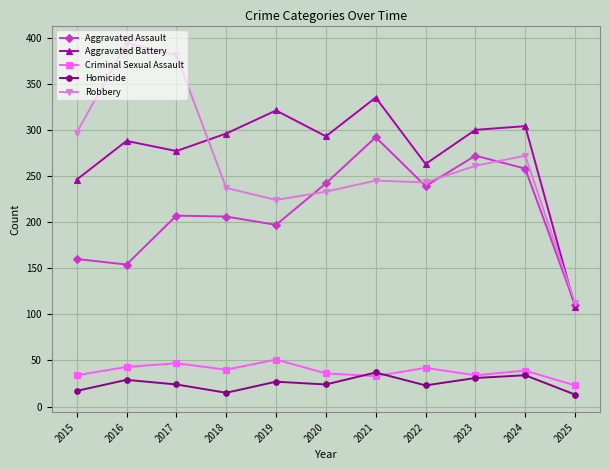

Which series has the largest range (max minus min)?

Robbery